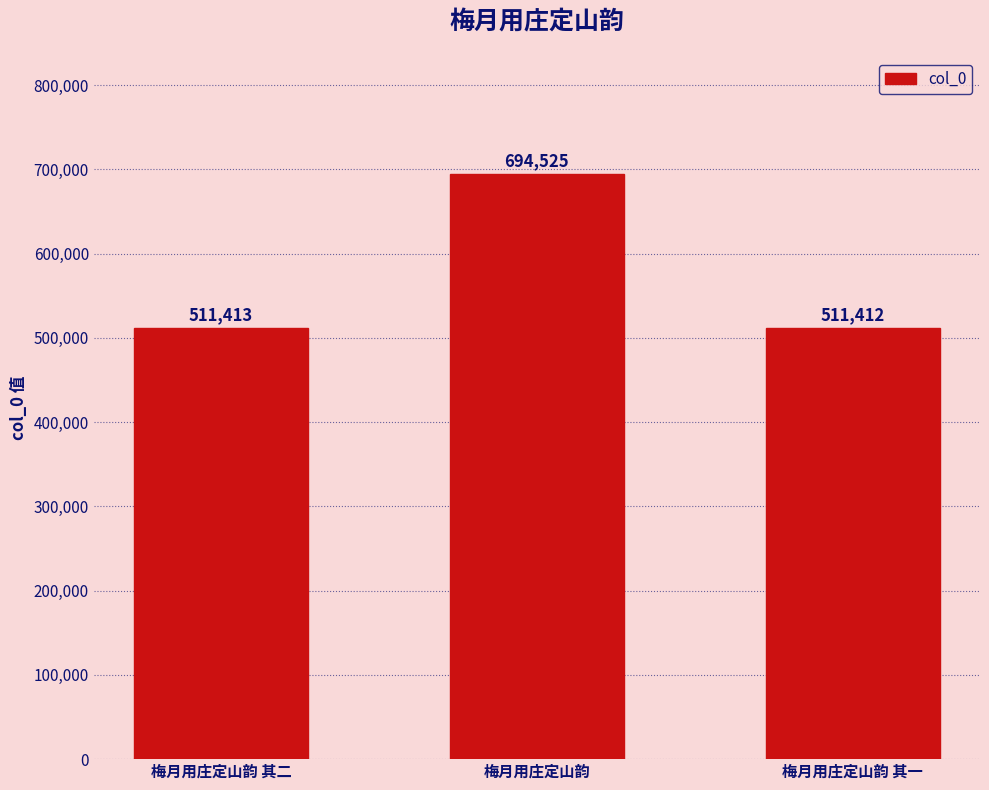

What is the minimum value shown in the chart?

511412